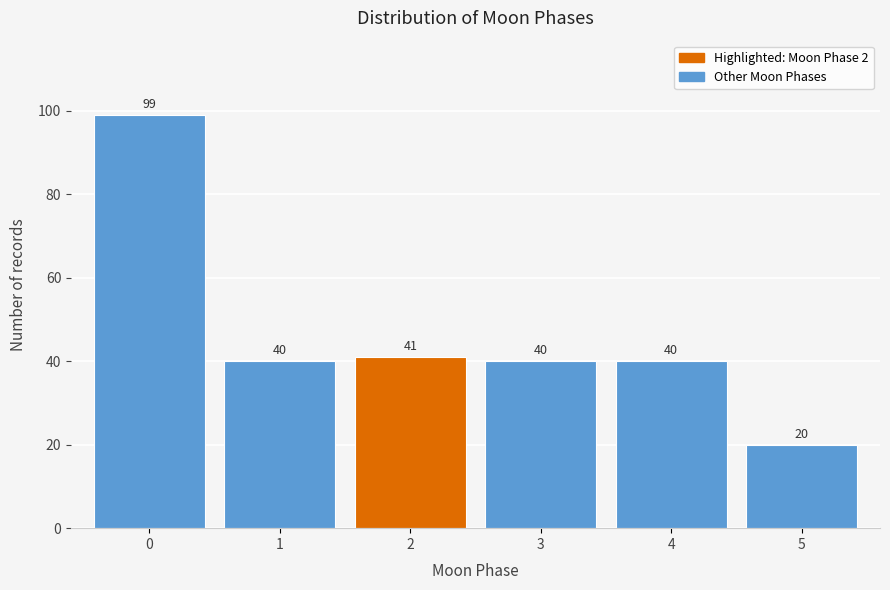

Reading right to left, list all the values displayed in this chart.

5=20	4=40	3=40	2=41	1=40	0=99